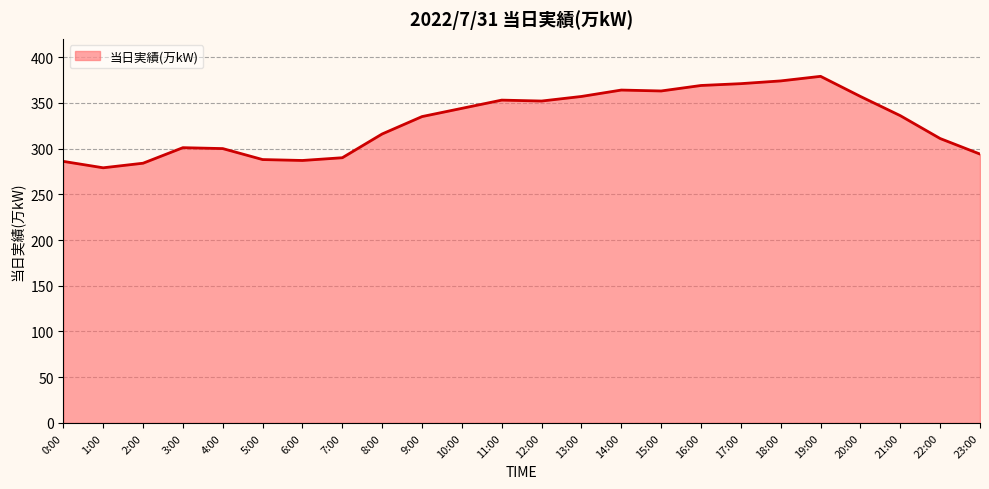

What is the change in value from 2:00 to 18:00?

+90